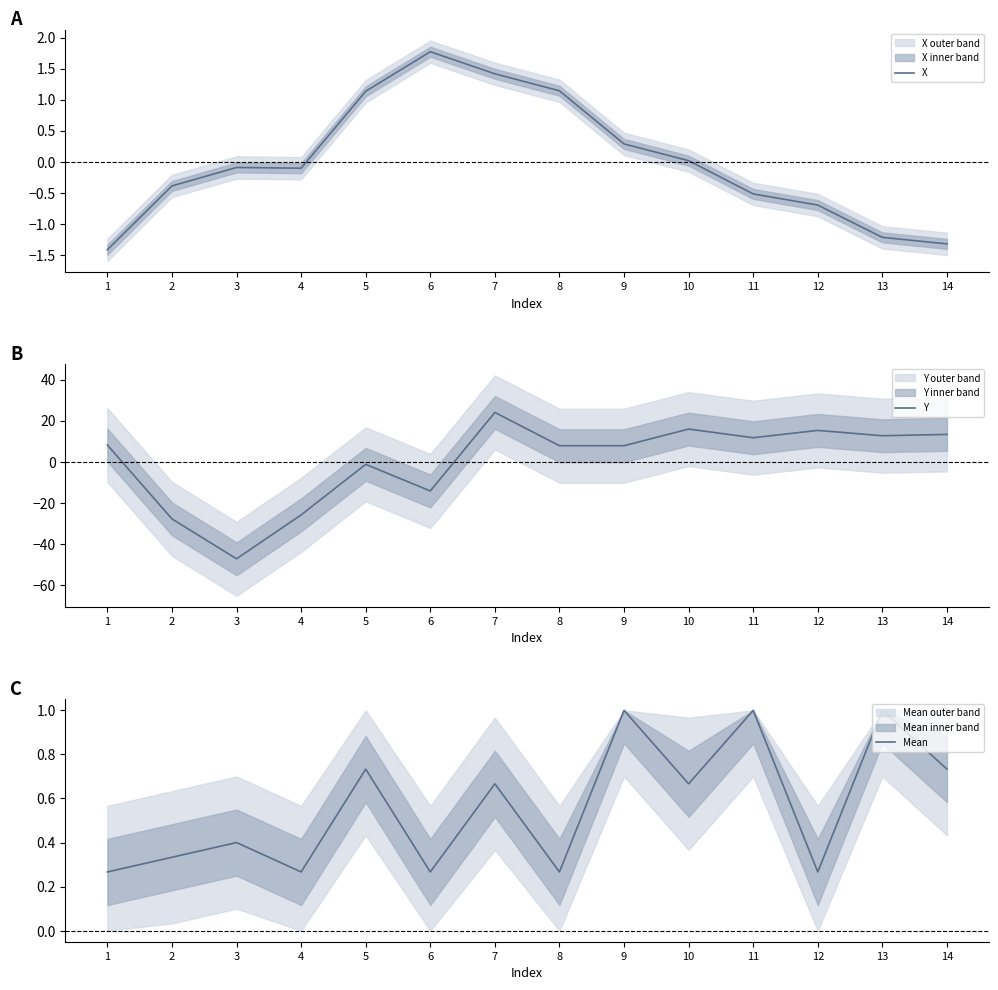

How many lines are shown in the chart?

3